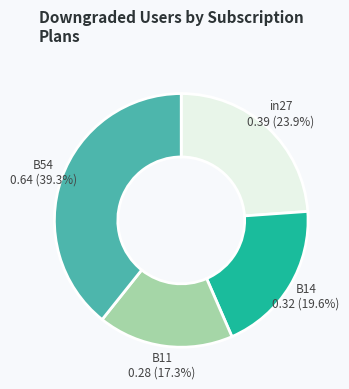

Is there any slice that represents more than half of the pie?

No